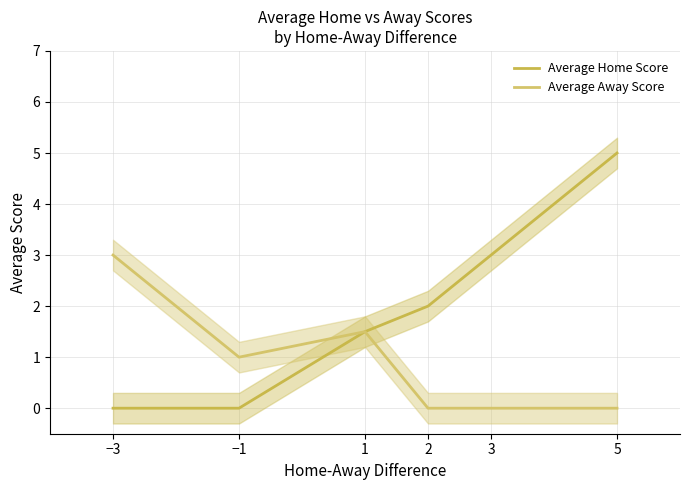

What position from the left is 2?

4